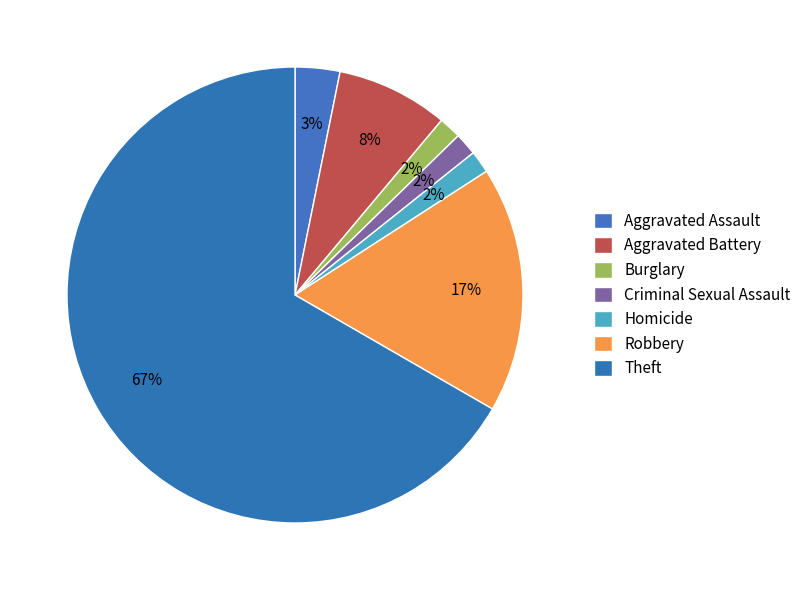

Combined, do Theft and Robbery account for over 50%?

Yes